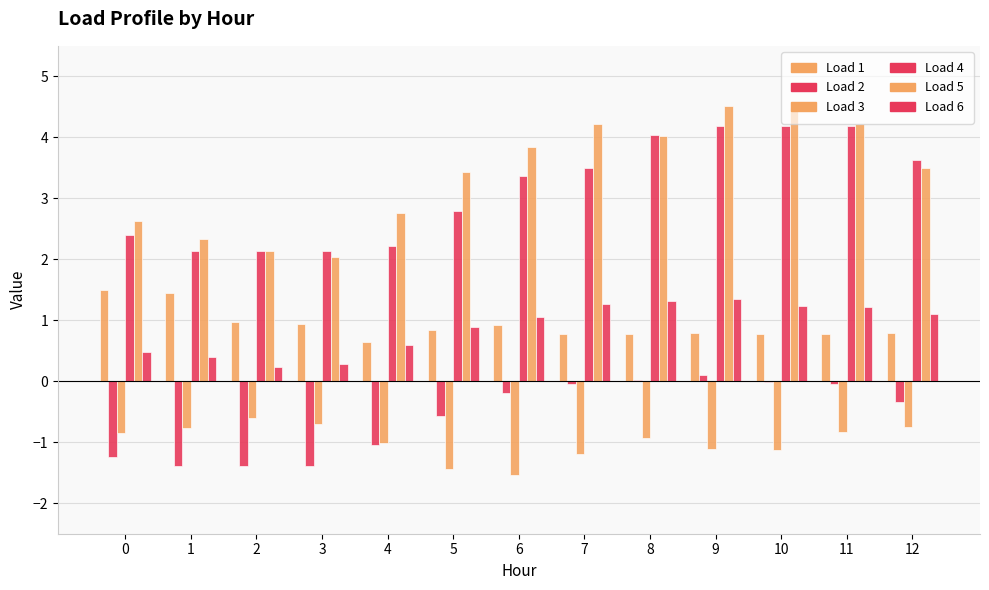

What is the sum of the Load 5 values at 8 and 11?

8.2